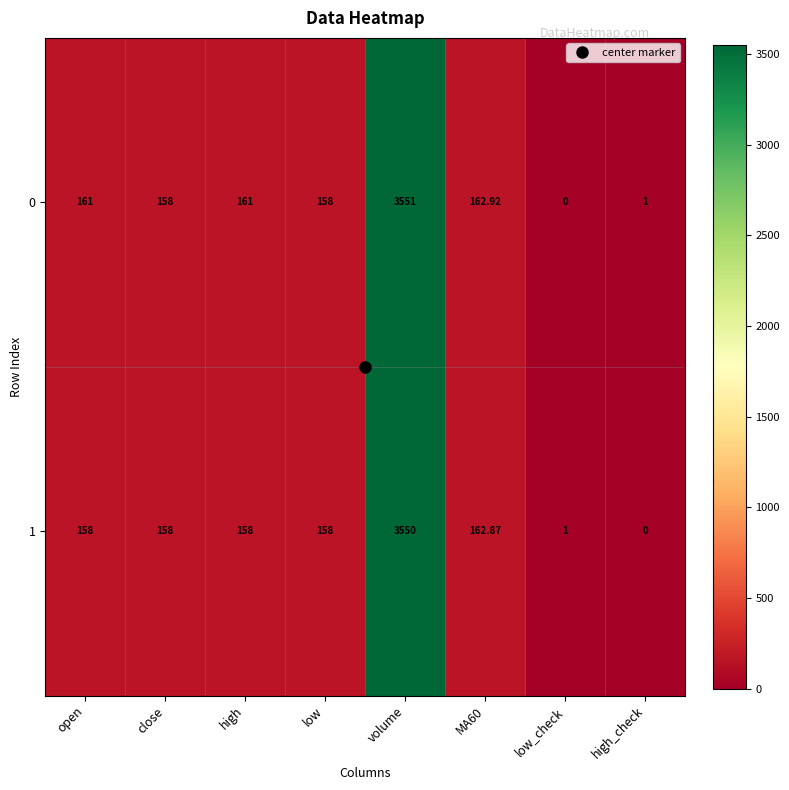

At which label does 0 reach its peak?

volume